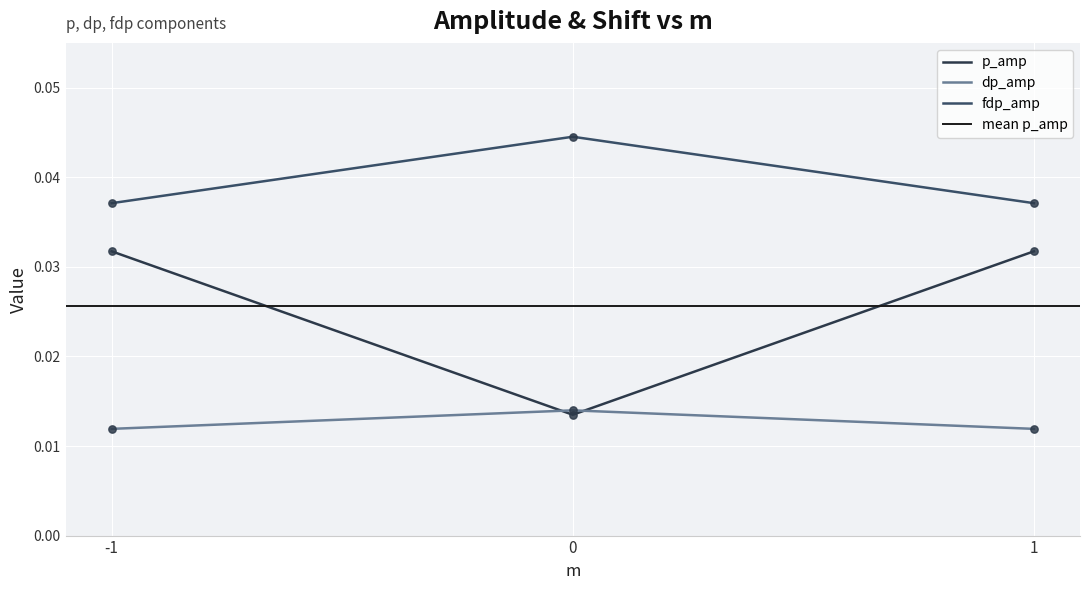

Which series reaches the maximum Y coordinate?

fdp_amp